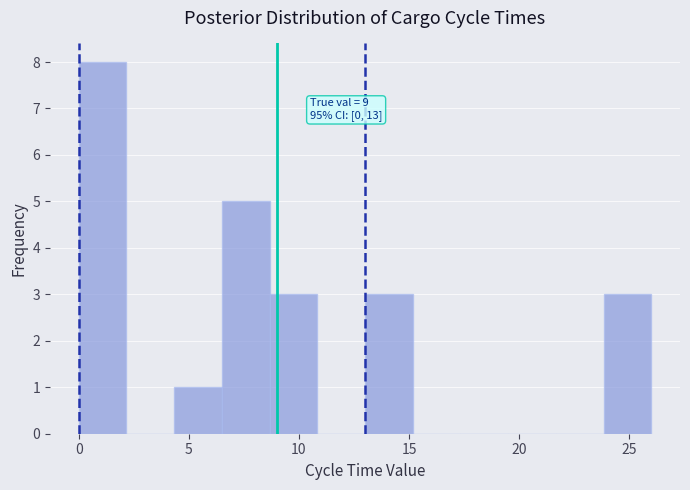

Over which range of the x-axis is the bar tallest?

0.0 to 2.0